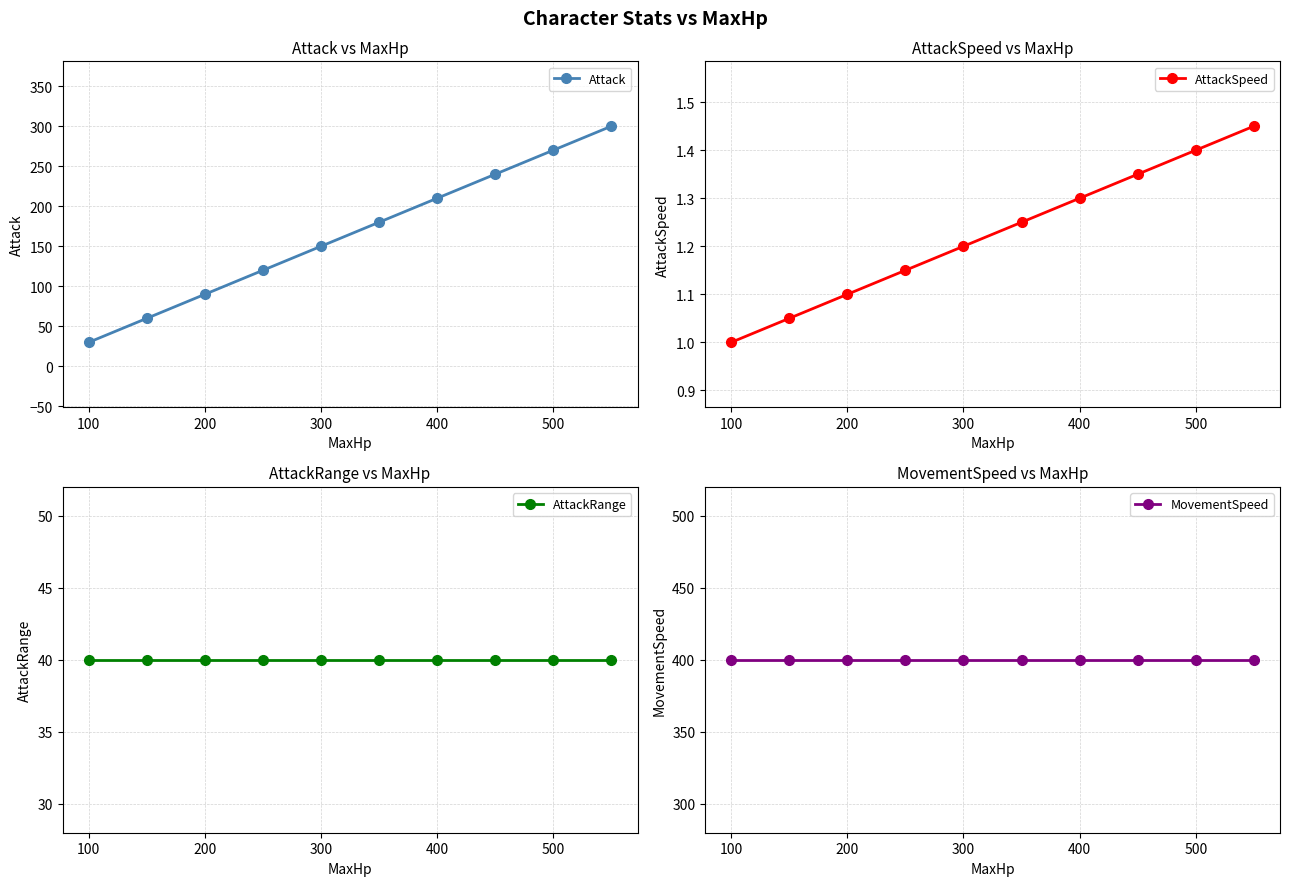

What are all the series names shown in the legend?

Attack, AttackSpeed, AttackRange, MovementSpeed